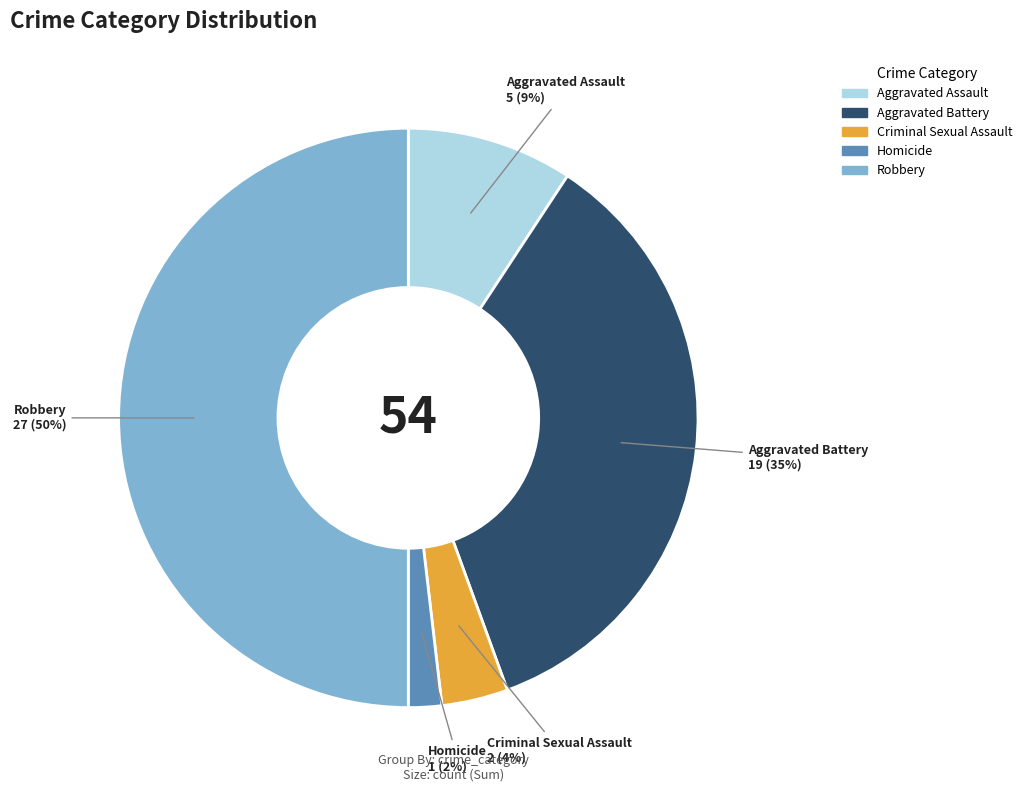

To the nearest percent, what percentage of the pie is Robbery?

50%